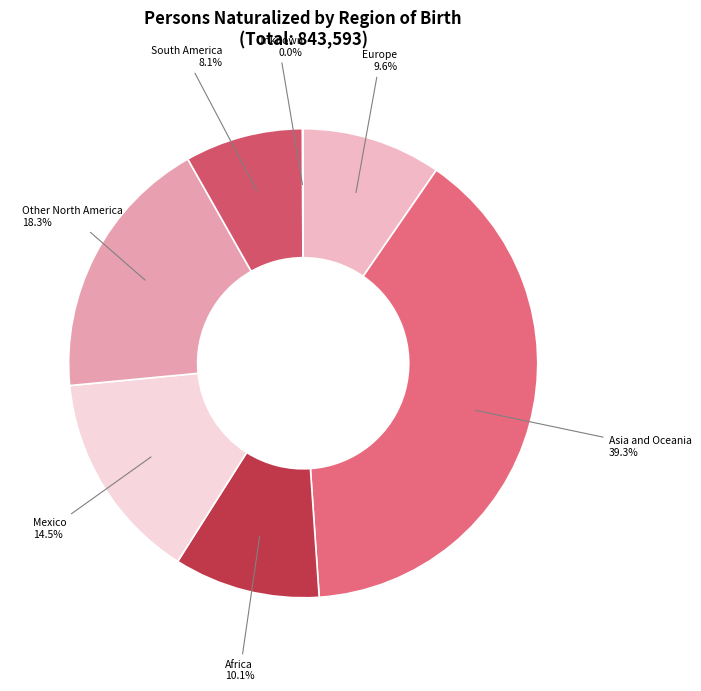

Which has a higher value, Mexico or Asia and Oceania?

Asia and Oceania